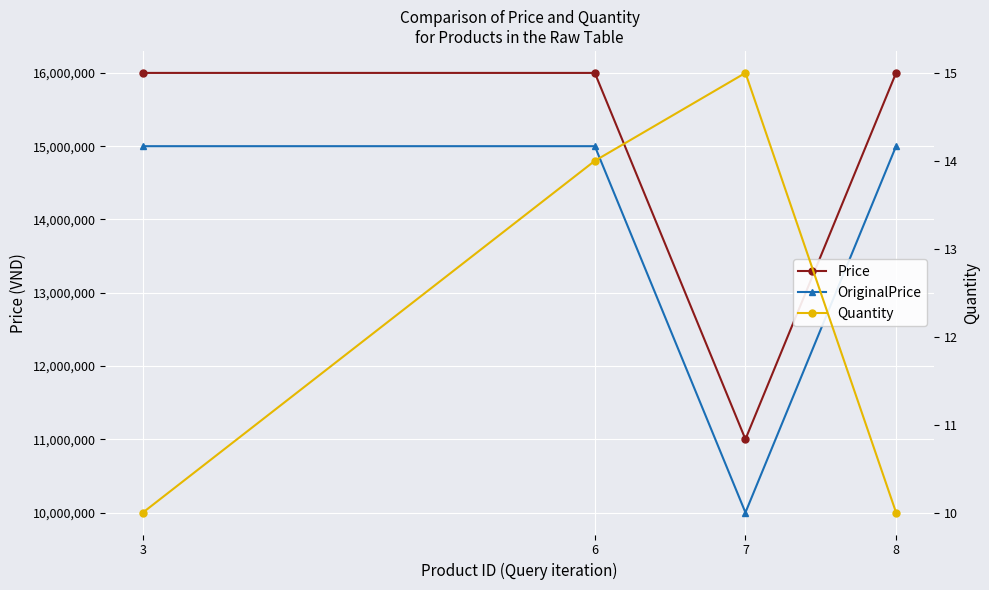

Reading left to right, what are all the values shown in this chart?

Price: 16000000	16000000	11000000	15999999
OriginalPrice: 15000000	15000000	10000000	15000000
Quantity: 10	14	15	10